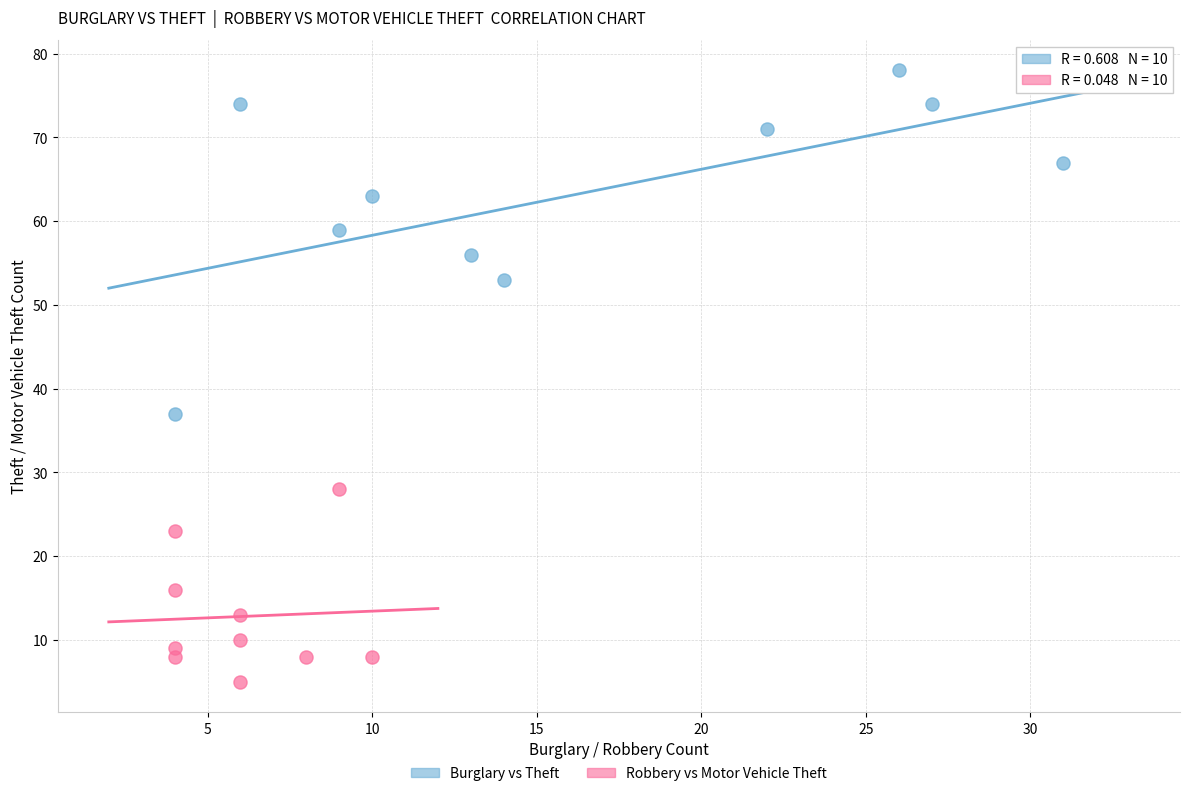

What are all the series names shown in the legend?

Burglary vs Theft, Robbery vs Motor Vehicle Theft